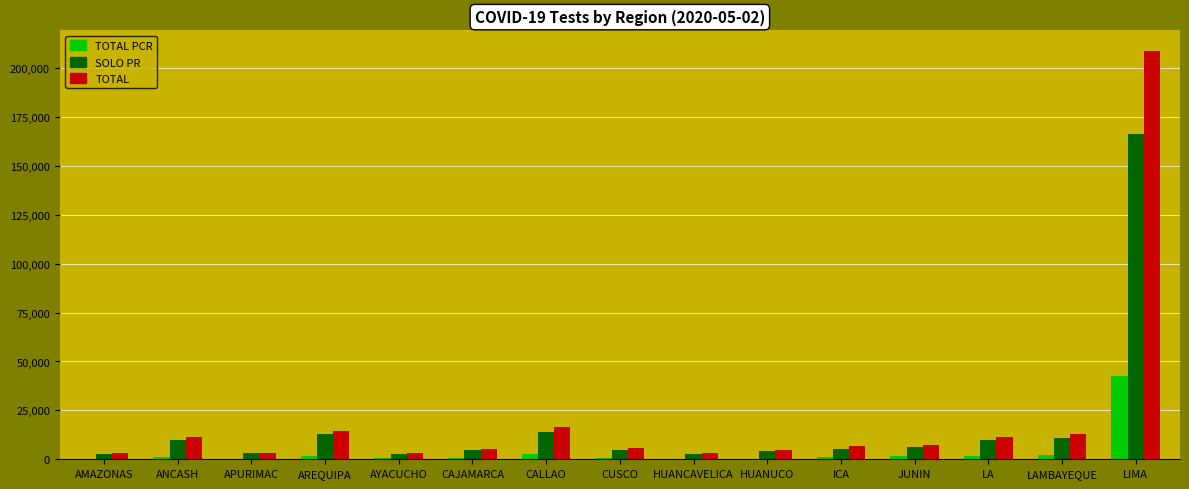

At which category does the chart reach its peak across all series?

LIMA